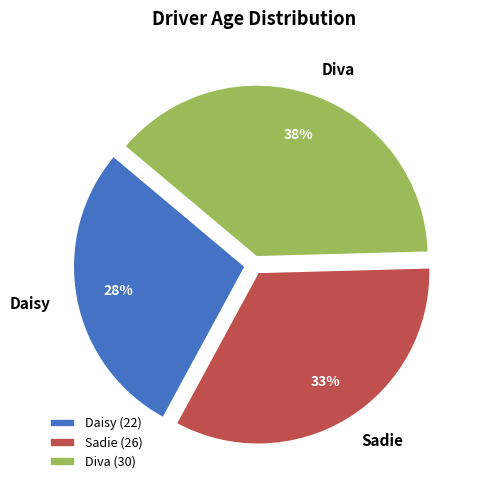

To the nearest percent, what is the combined percentage of Sadie and Daisy?

62%